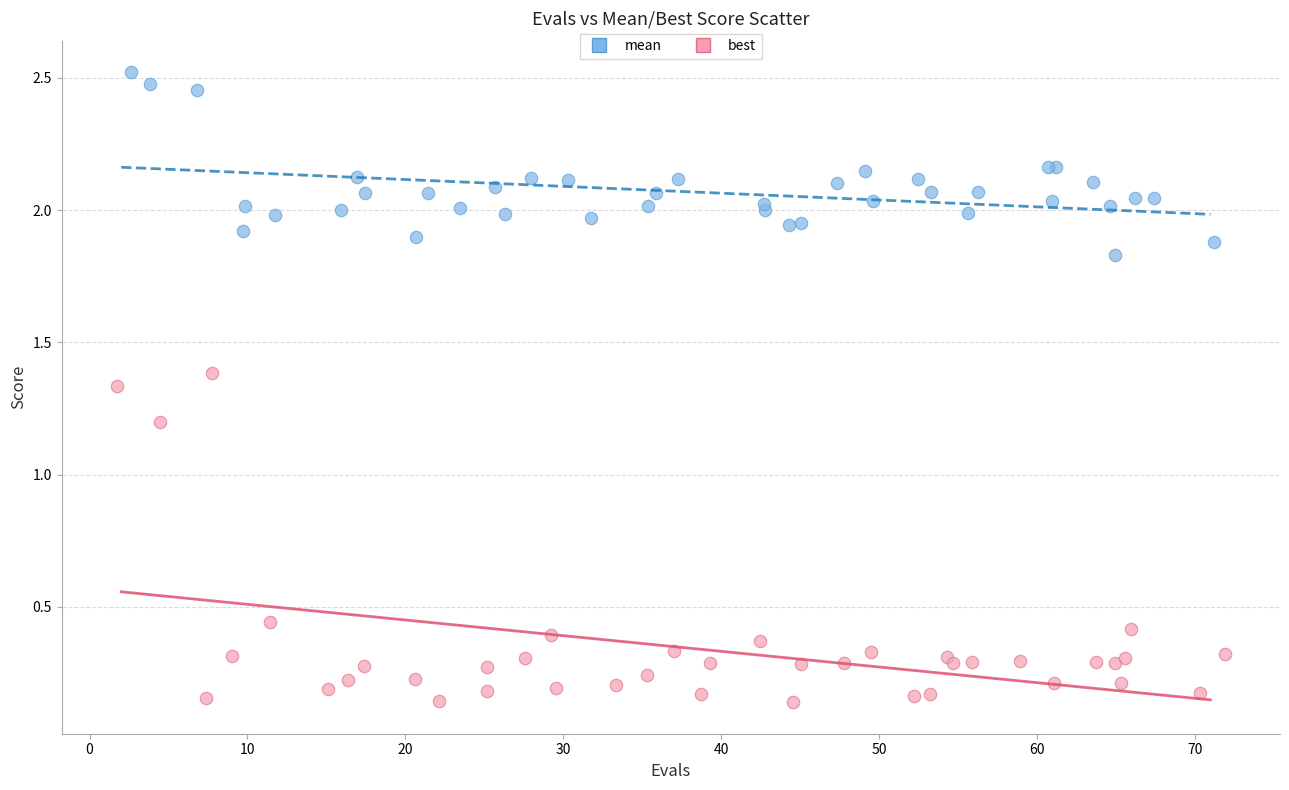

Which series reaches the minimum Y coordinate?

best